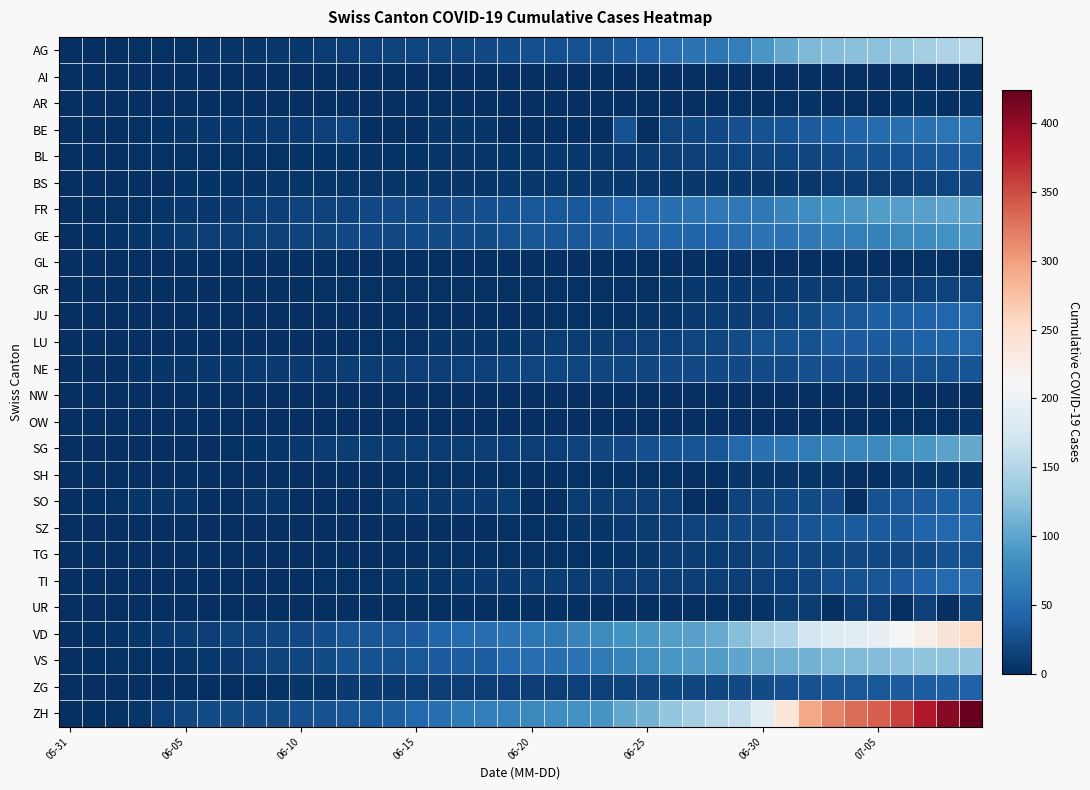

Reading left to right, extract all data points from this chart.

AG: 0	0	1	3	3	3	5	5	5	7	7	10	13	14	16	17	18	18	21	23	26	26	28	28	35	40	50	55	59	65	88	103	116	120	123	125	132	140	147	153
AI: 0	0	0	0	0	0	0	0	0	0	0	0	0	0	0	0	0	0	0	0	0	0	0	0	0	0	0	0	0	0	0	0	0	0	0	0	0	0	0	0
AR: 0	0	0	0	0	0	0	0	0	0	0	0	0	0	0	0	0	0	0	0	0	0	0	0	1	1	1	0	0	2	0	3	4	0	0	0	4	4	0	5
BE: 0	0	1	2	4	6	8	8	8	9	9	14	17	0	0	0	5	5	5	0	0	0	0	0	27	0	18	19	21	25	27	29	35	39	43	49	52	53	57	59
BL: 0	1	1	2	2	3	3	3	3	3	4	4	4	4	4	4	5	5	5	5	6	7	7	7	9	10	12	14	16	17	17	18	19	23	27	27	29	32	35	38
BS: 0	0	1	1	1	4	4	4	4	5	5	5	5	5	5	5	5	6	6	7	7	7	7	7	7	7	7	7	7	7	7	7	8	10	11	12	12	15	18	21
FR: 0	0	2	3	5	7	7	9	13	13	15	16	16	20	22	22	23	24	26	27	32	32	32	36	44	47	52	56	61	61	61	72	80	85	88	93	95	97	100	101
GE: 0	1	4	6	8	10	13	13	14	14	16	16	20	20	20	22	22	23	23	27	31	31	32	36	38	40	43	43	44	51	55	56	61	63	66	68	75	79	83	91
GL: 0	0	0	0	0	0	0	0	0	0	0	0	0	0	0	0	0	0	0	0	0	0	0	0	1	1	1	0	0	1	1	1	1	1	0	0	1	2	2	3
GR: 0	0	0	1	1	1	1	1	1	1	1	2	2	2	2	2	2	2	2	2	2	2	3	3	3	3	5	7	7	8	9	9	10	11	11	12	13	14	16	18
JU: 0	0	0	0	0	0	0	0	0	0	0	0	0	1	1	1	1	1	1	1	1	3	3	3	3	5	6	9	11	11	12	17	22	30	33	39	39	41	44	47
LU: 0	0	0	0	0	0	0	0	1	1	1	1	1	2	3	3	5	5	6	6	9	10	10	11	12	14	14	17	18	23	27	28	28	35	36	36	37	40	42	46
NE: 0	0	1	4	5	6	7	7	9	9	9	9	10	11	11	12	13	14	14	16	17	18	18	19	19	19	20	20	20	21	23	23	25	26	26	26	27	27	27	29
NW: 0	0	0	0	0	0	0	0	0	0	0	0	0	0	0	0	0	0	0	0	0	0	0	0	0	0	0	0	0	0	0	0	0	0	0	0	0	0	1	1
OW: 0	0	0	0	0	0	0	0	0	0	0	0	0	0	0	0	0	0	0	0	0	0	0	0	0	0	0	0	0	1	1	1	1	1	1	1	2	2	2	5
SG: 0	0	0	0	0	1	1	2	4	5	8	10	10	10	10	11	11	11	12	12	13	13	16	19	21	25	27	29	30	46	54	58	64	70	73	76	83	89	98	104
SH: 0	0	0	0	0	0	0	0	1	1	1	1	1	0	0	3	3	3	3	3	0	0	3	3	3	3	3	0	0	5	5	5	5	5	0	0	7	8	8	8
SO: 0	0	3	5	6	6	0	0	6	6	0	0	0	0	8	8	8	9	9	11	0	0	11	11	12	13	13	0	0	16	19	21	23	24	0	28	32	35	39	41
SZ: 0	0	0	0	0	0	0	0	0	0	0	1	1	1	1	1	1	1	1	2	2	2	6	6	9	10	13	16	16	21	21	25	29	32	35	35	35	42	46	49
TG: 0	0	0	0	0	0	0	0	1	1	1	1	1	1	1	1	2	2	2	2	2	2	3	4	6	8	10	10	11	12	15	18	19	19	20	21	21	23	27	27
TI: 0	0	0	0	1	1	1	1	1	1	1	2	2	3	6	6	6	8	9	9	10	10	11	12	12	12	12	12	12	13	14	14	19	26	27	31	36	40	48	50
UR: 0	0	0	0	0	0	0	0	0	0	0	0	0	0	0	0	0	0	0	0	0	0	0	0	0	0	1	0	0	2	4	10	11	0	12	12	0	14	0	16
VD: 0	0	4	6	9	11	13	15	16	19	20	24	31	31	32	35	43	48	50	56	58	60	71	77	86	89	95	97	105	121	138	147	172	185	188	195	208	224	240	252
VS: 0	1	2	2	4	6	7	9	14	15	19	23	27	27	27	32	36	37	38	46	50	52	56	62	72	80	88	92	93	101	105	108	112	116	118	120	123	126	126	128
ZG: 0	0	0	0	0	0	0	0	1	3	5	5	9	9	9	11	12	13	13	13	13	13	14	14	16	17	19	19	19	21	23	25	27	31	33	33	36	38	39	41
ZH: 0	0	2	5	13	19	23	23	23	23	26	28	30	33	38	45	52	62	67	68	75	80	83	87	103	111	130	142	153	162	190	238	294	317	330	338	357	382	405	424